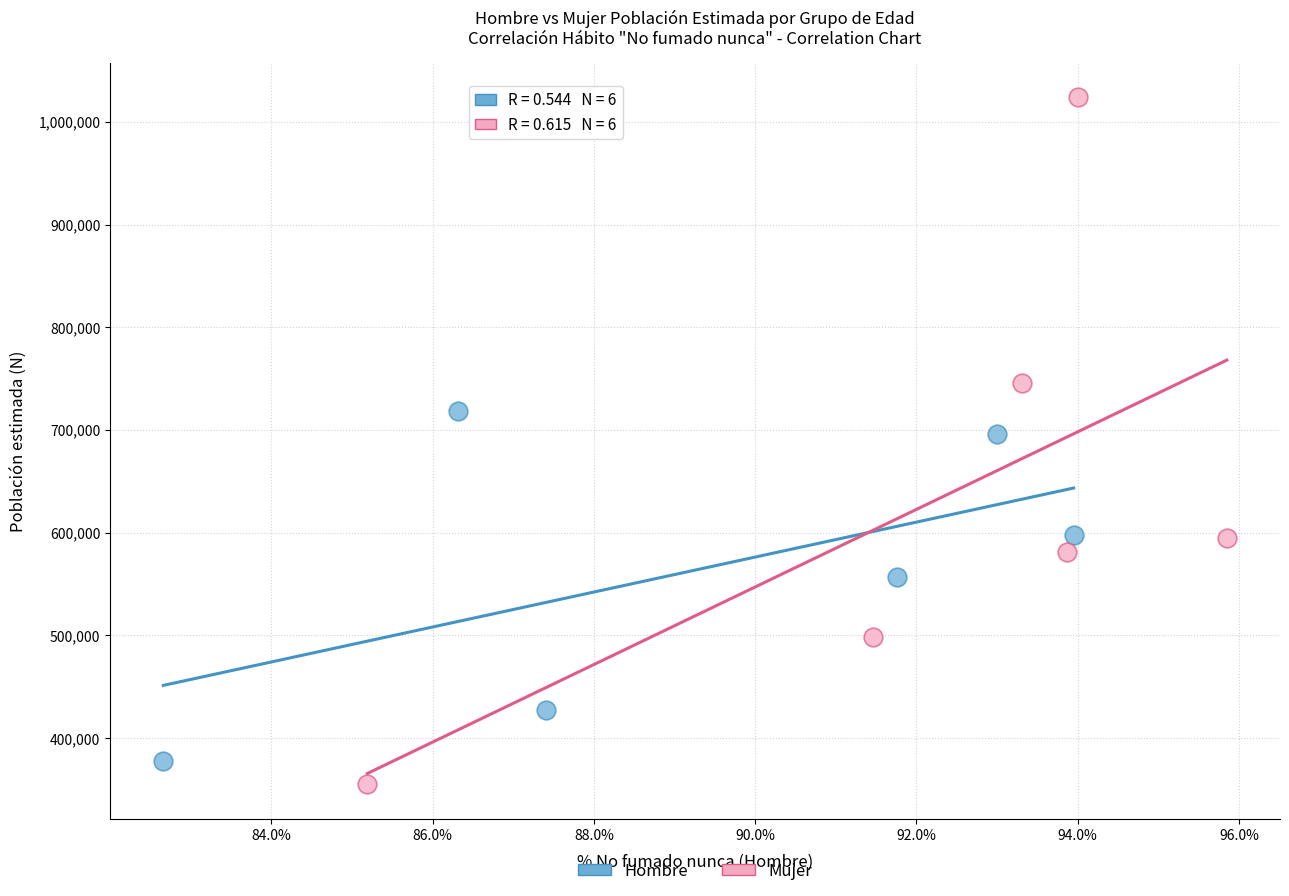

Which series reaches the minimum Y coordinate?

Mujer